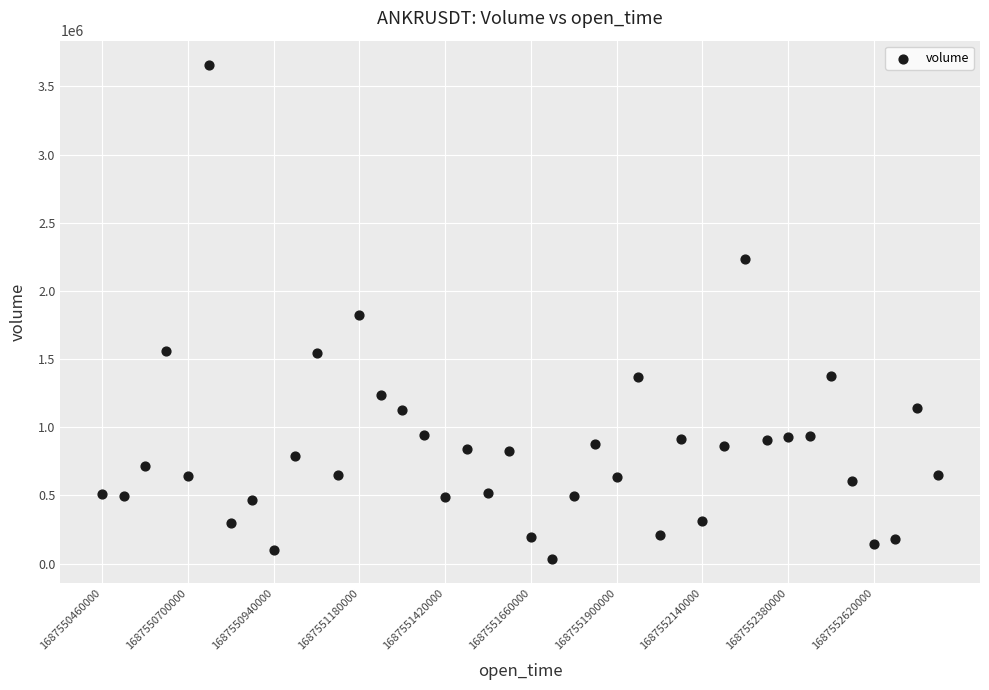

What is the range of Y values (max minus min)?

3618888